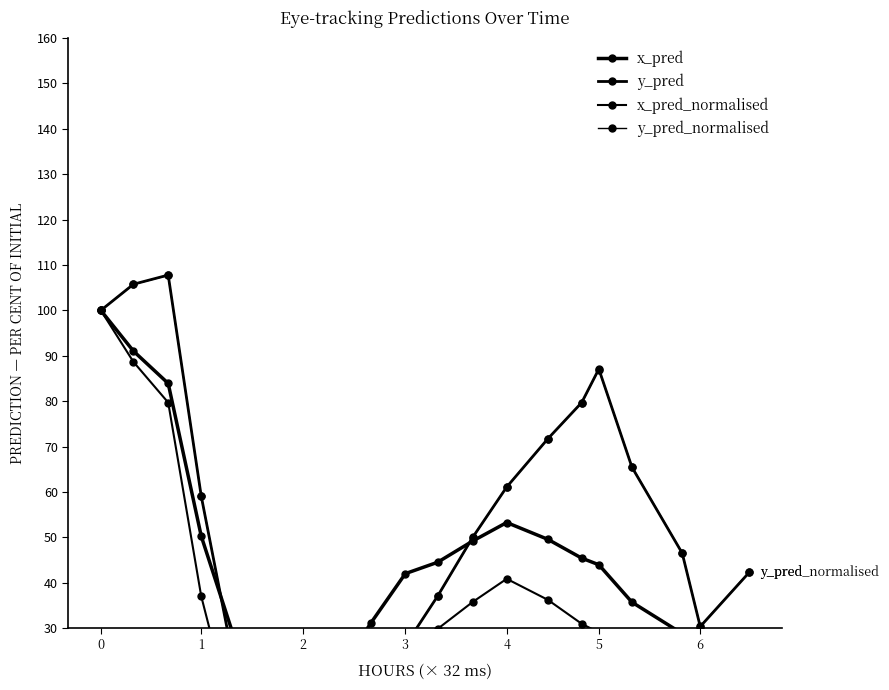

True or false: x_pred_normalised has a value of 4.8 at 4.

False